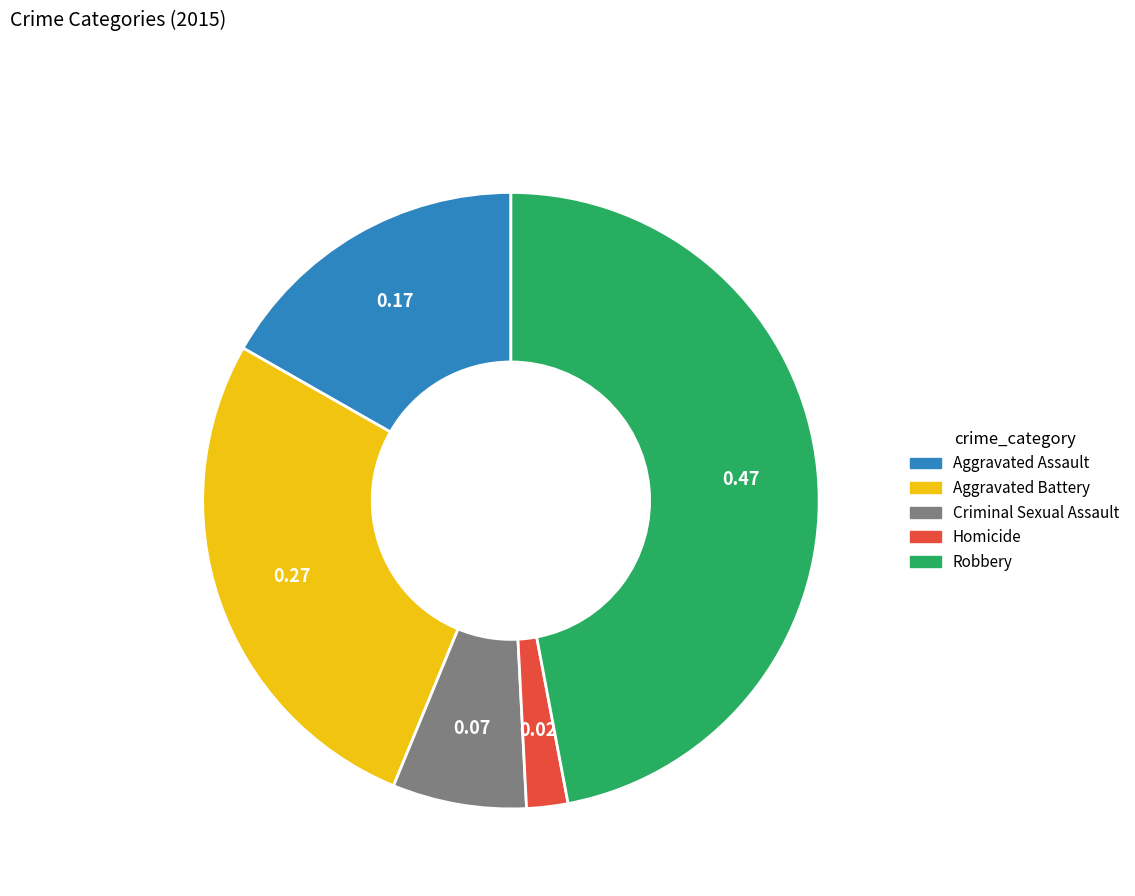

What is the largest slice in the pie chart?

Robbery